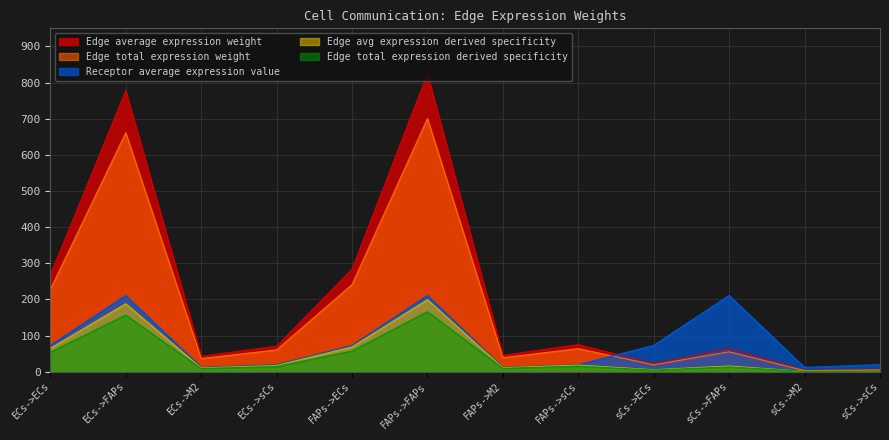

What position from the left is sCs->FAPs?

10